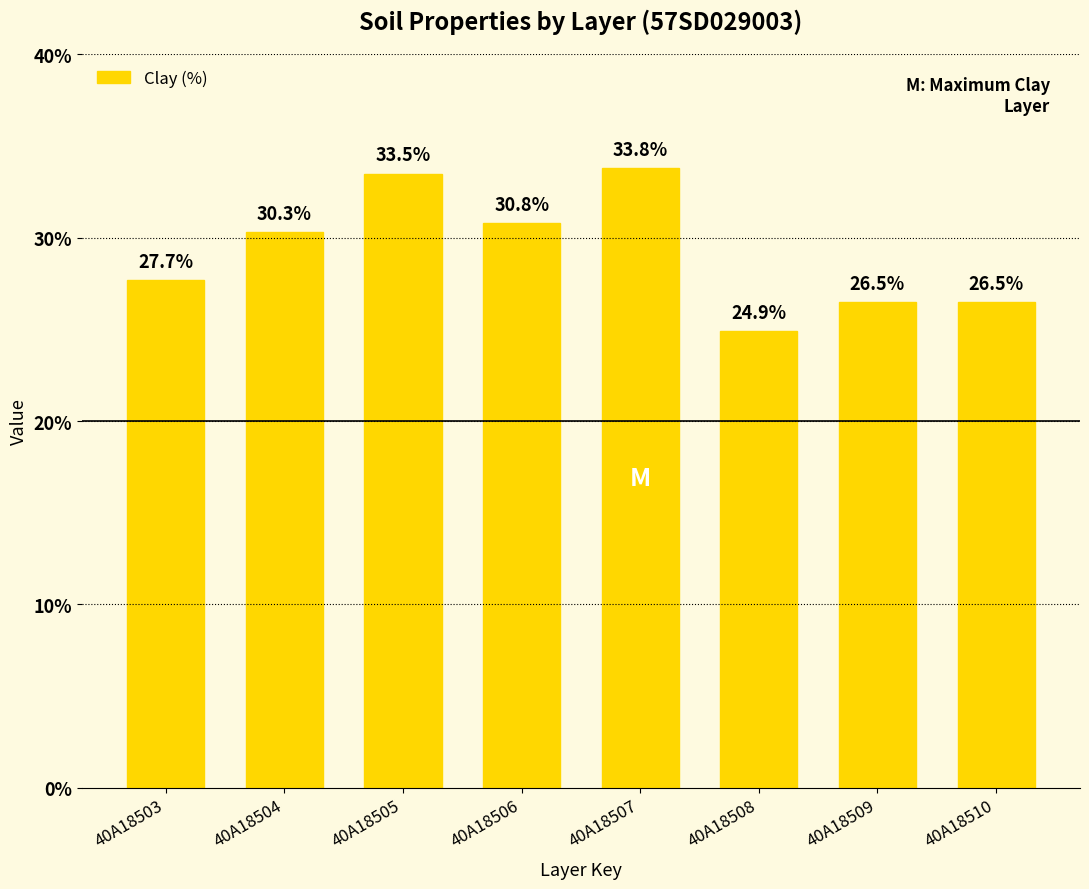

What is the change in value from 40A18503 to 40A18510?

-1.2